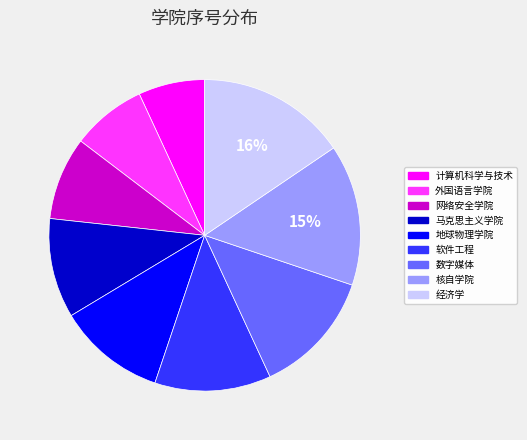

Which category has the smallest portion of the pie?

计算机科学与技术